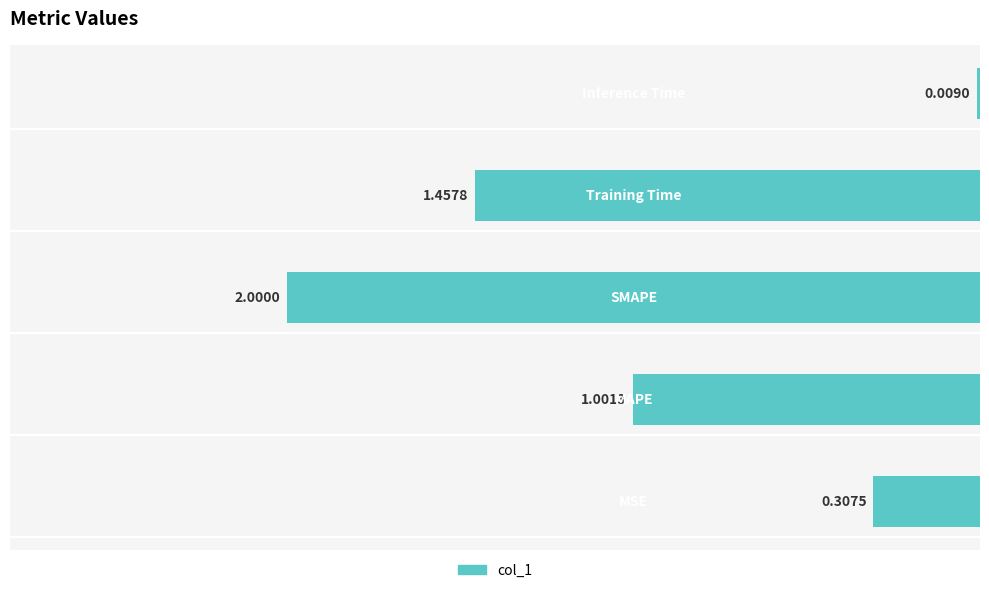

Are the bars horizontal?

Yes